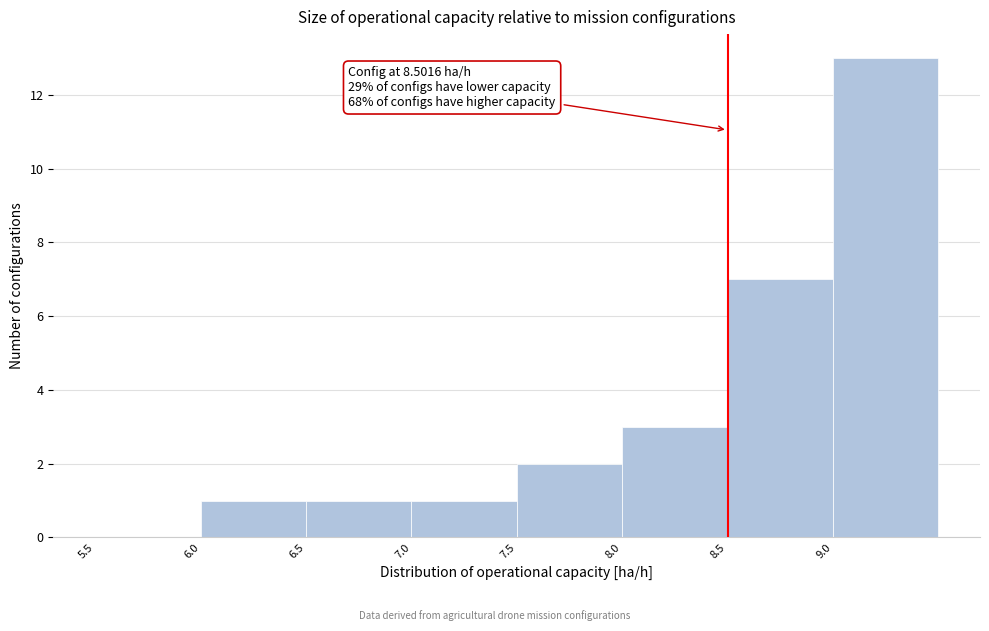

Which range on the x-axis has the tallest bar?

9.0 to 9.5